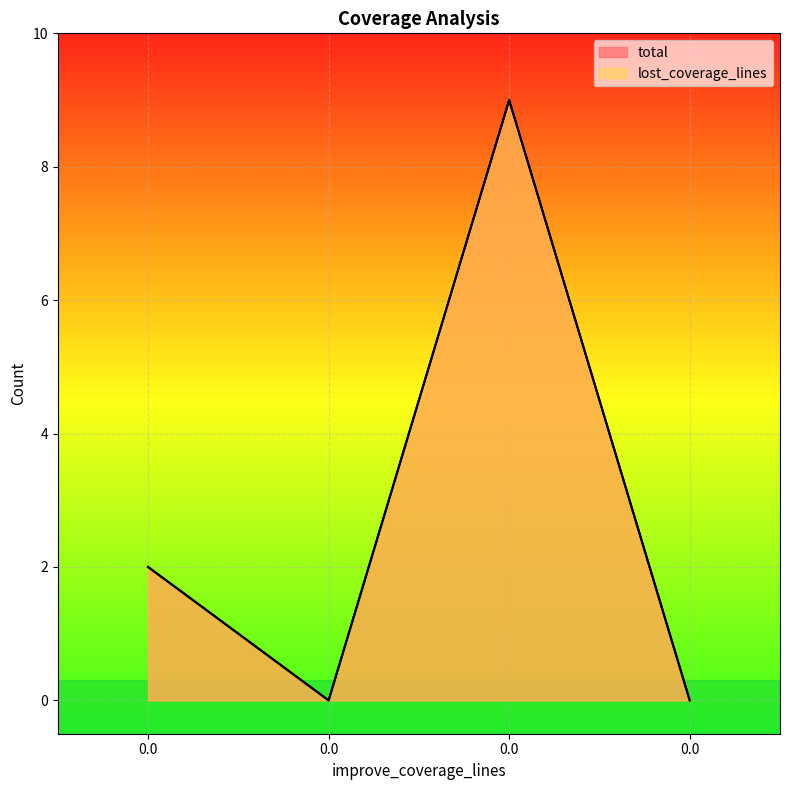

In total, how many points are lower than both neighbors (excluding endpoints)?

1